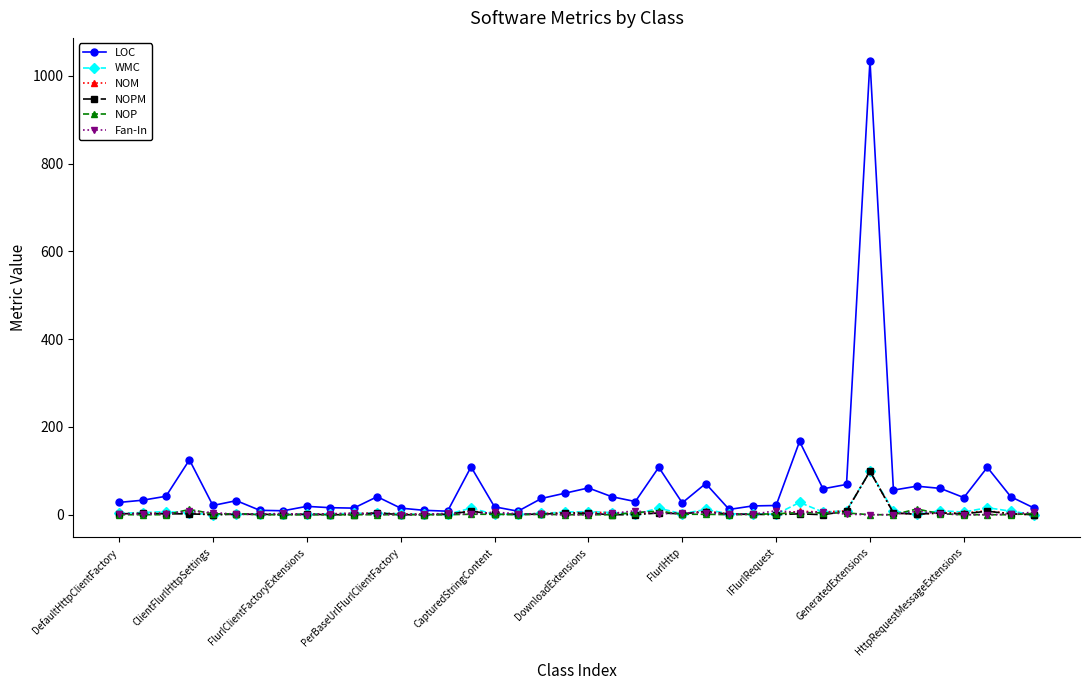

Which series has the widest spread of values?

LOC